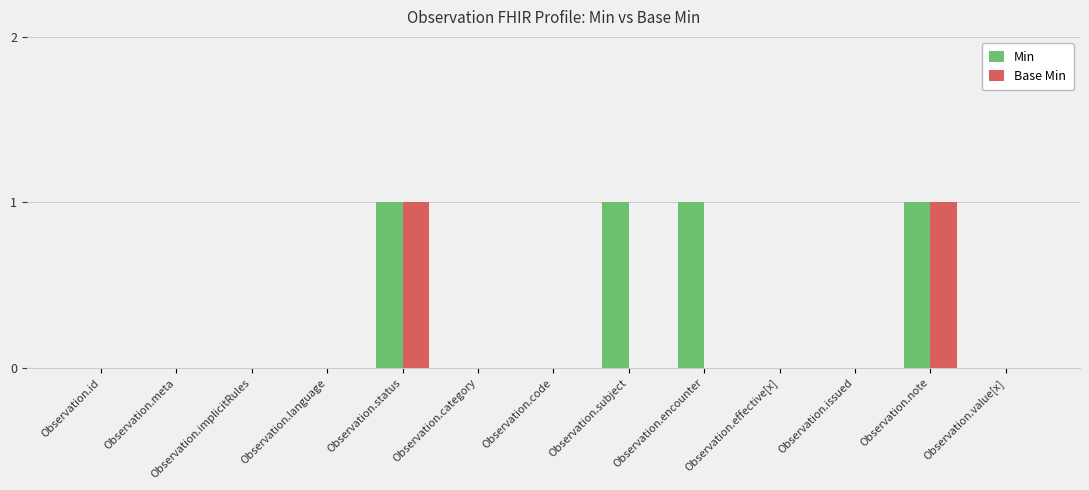

What are all the series names shown in the legend?

Min, Base Min